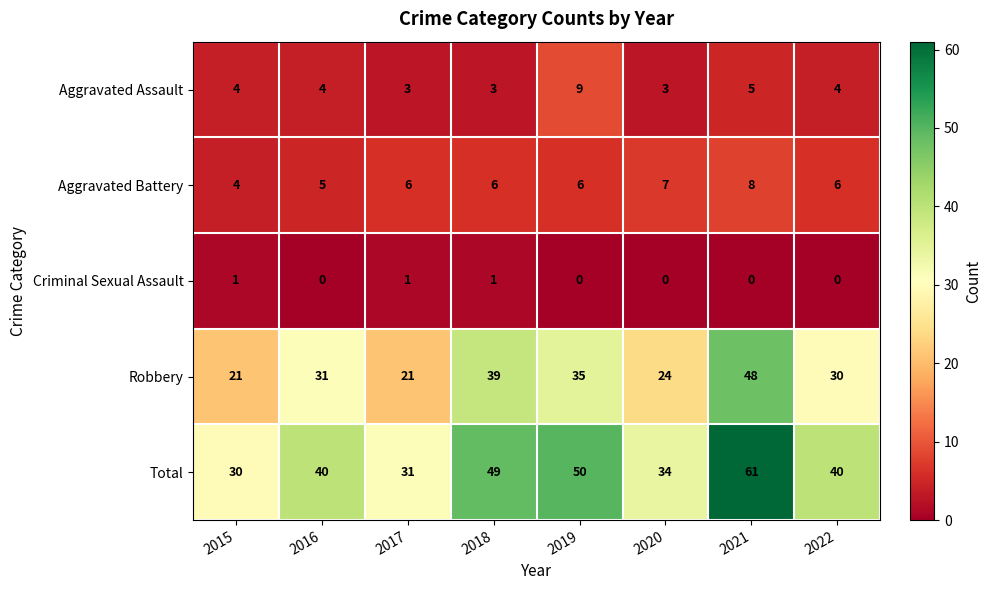

What is the approximate value of Robbery at 2019?

35